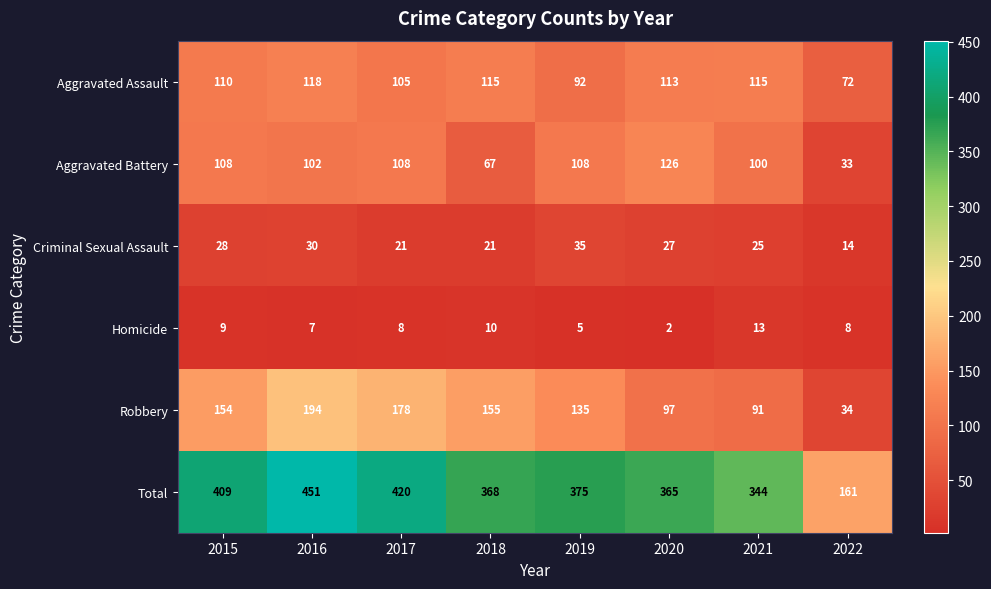

Rank the series by their maximum value, from highest to lowest.

Total, Robbery, Aggravated Battery, Aggravated Assault, Criminal Sexual Assault, Homicide